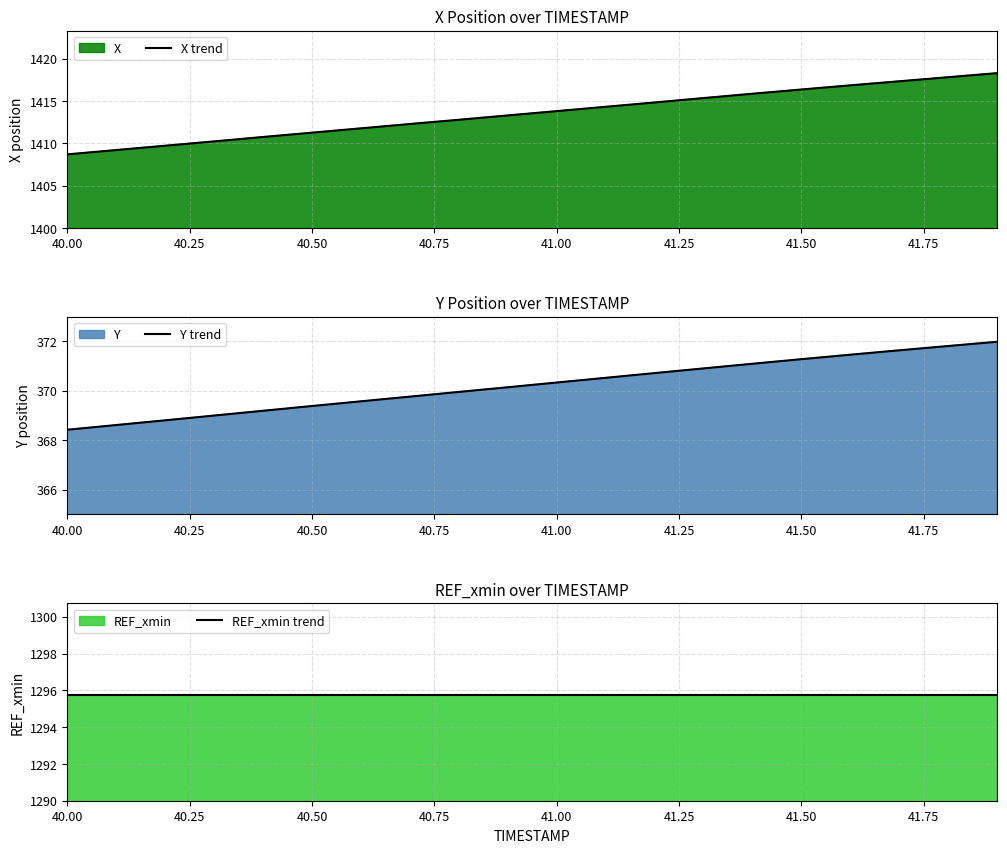

True or false: X trend and REF_xmin trend intersect in this chart.

False